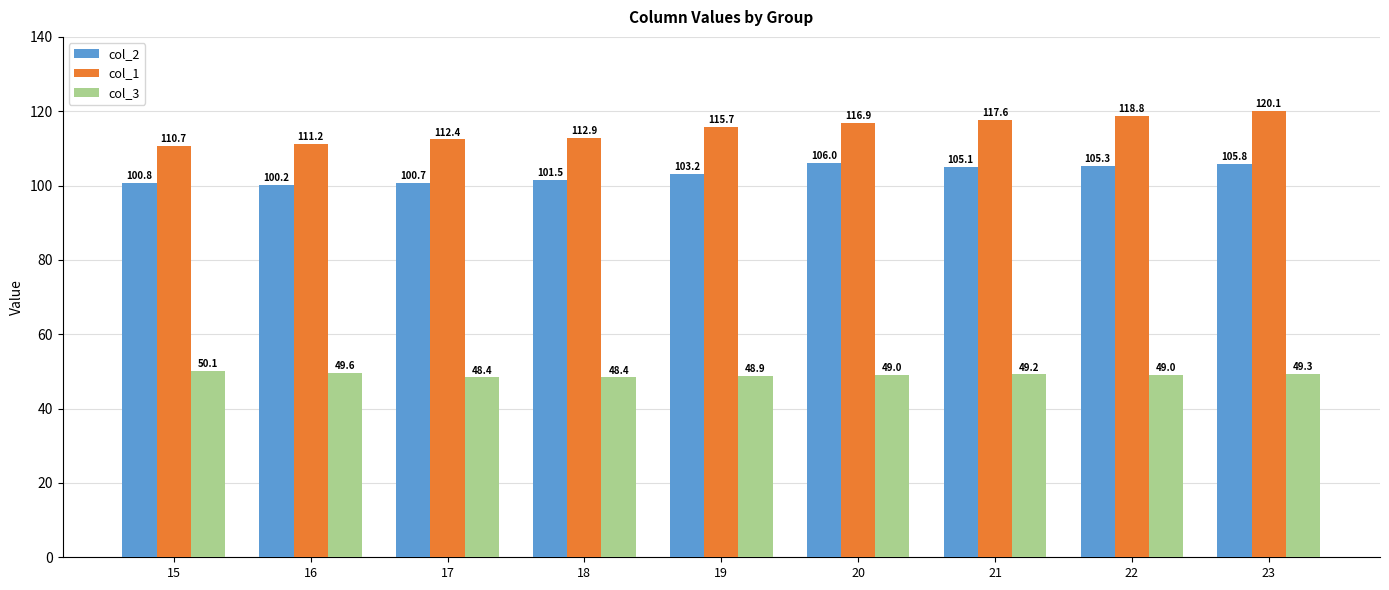

At 15, list the series in order from largest to smallest.

col_1, col_2, col_3